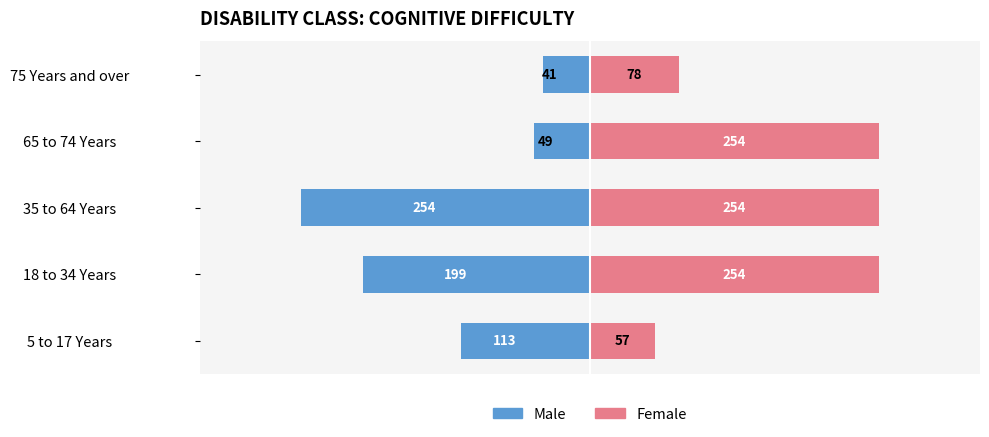

What is the sum of all Female values?

897